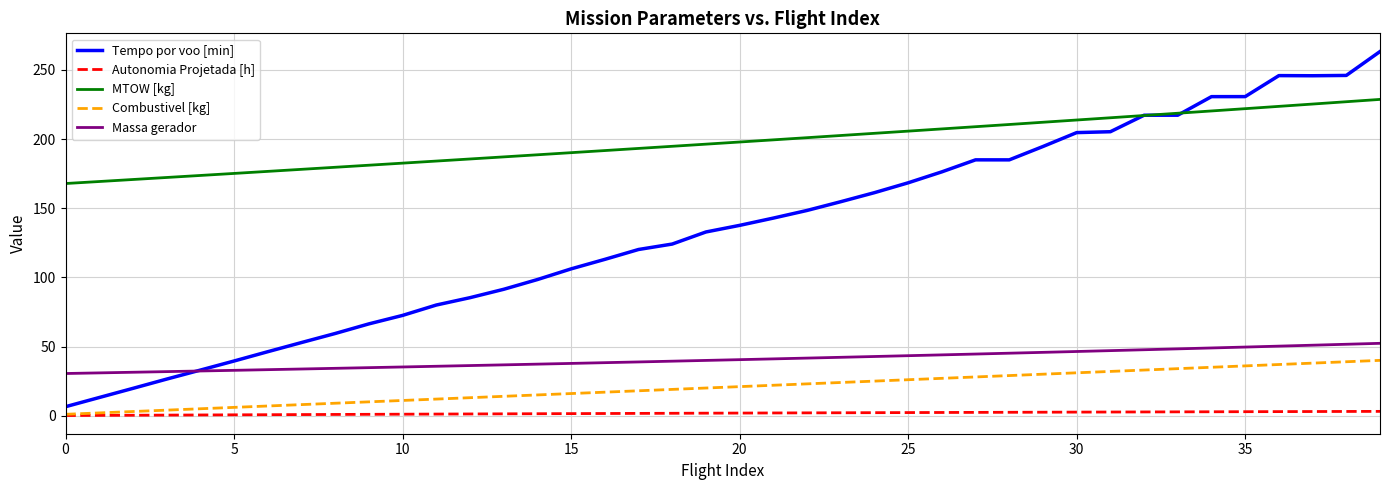

List the series in order of their peak value, highest first.

Tempo por voo [min], MTOW [kg], Massa gerador, Combustivel [kg], Autonomia Projetada [h]